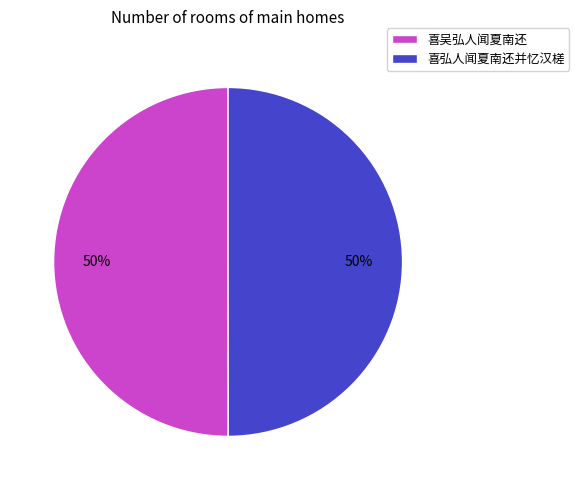

What is the ratio of the value at 喜吴弘人闻夏南还 to the value at 喜弘人闻夏南还并忆汉槎?

1.0